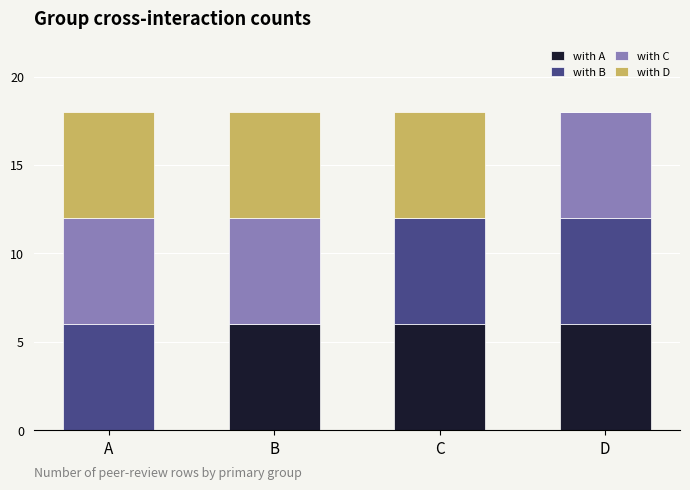

What is the total value across all series at B?

18